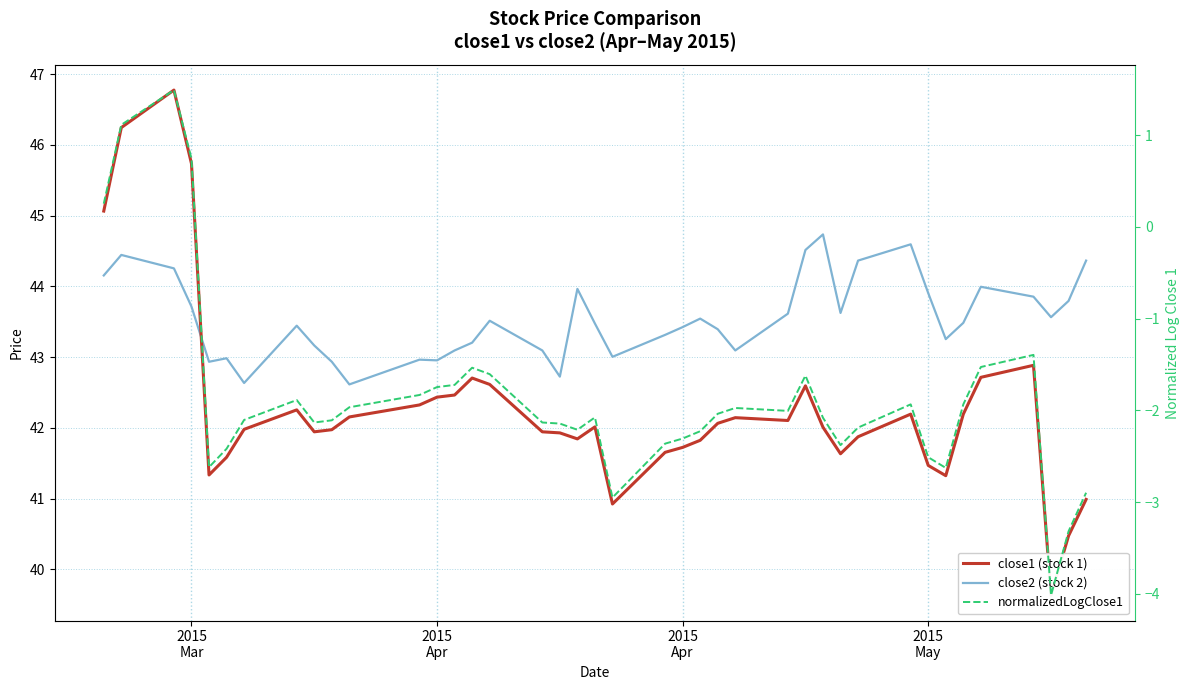

True or false: close1 (stock 1) has a value of 60.4 at 20.

False